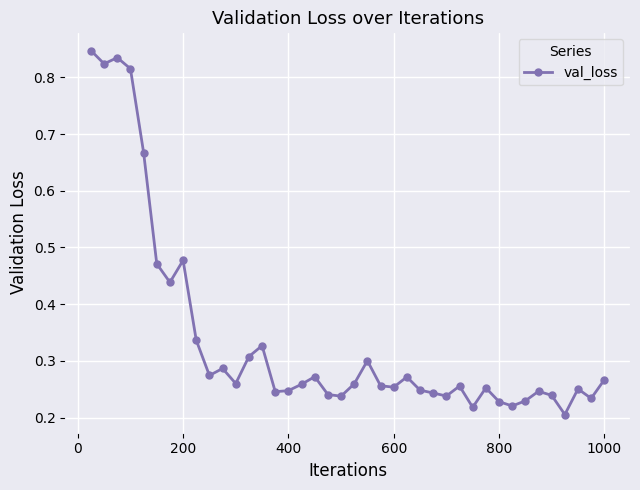

True or false: there are more than 0 points higher than both neighbors.

True